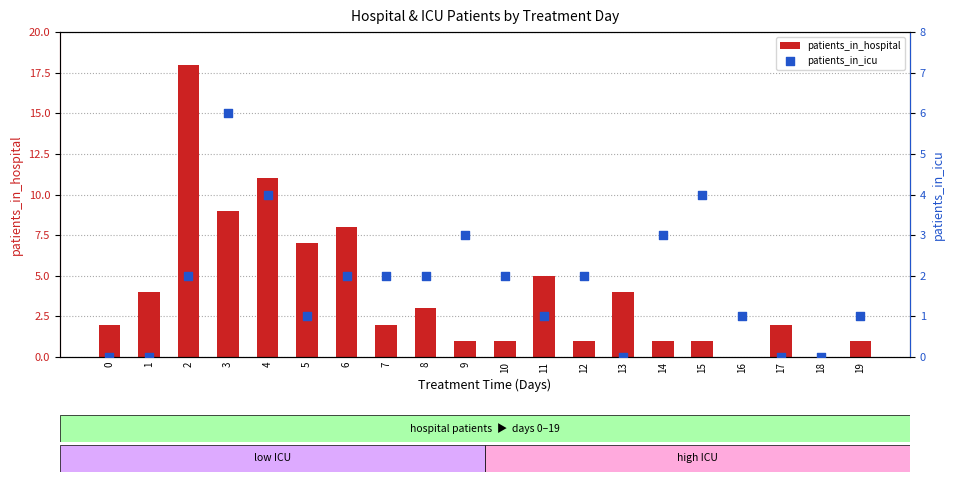

Which series reaches the minimum Y coordinate?

patients_in_hospital